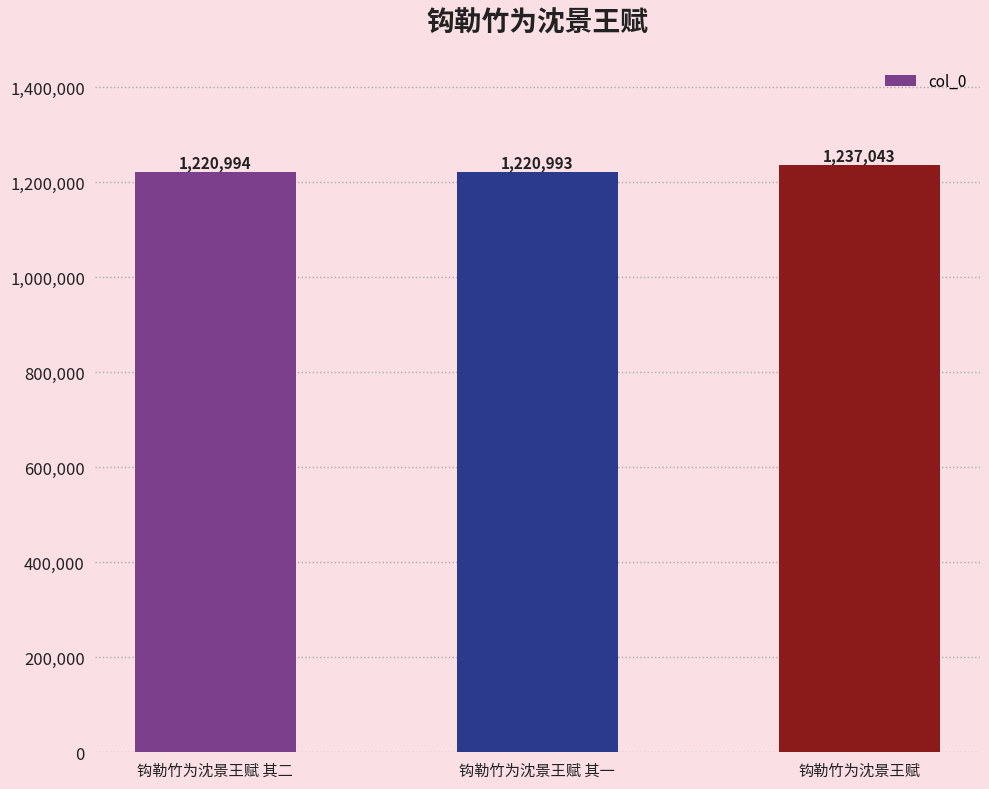

Is it true that the value at 钩勒竹为沈景王赋 is 1237043?

True